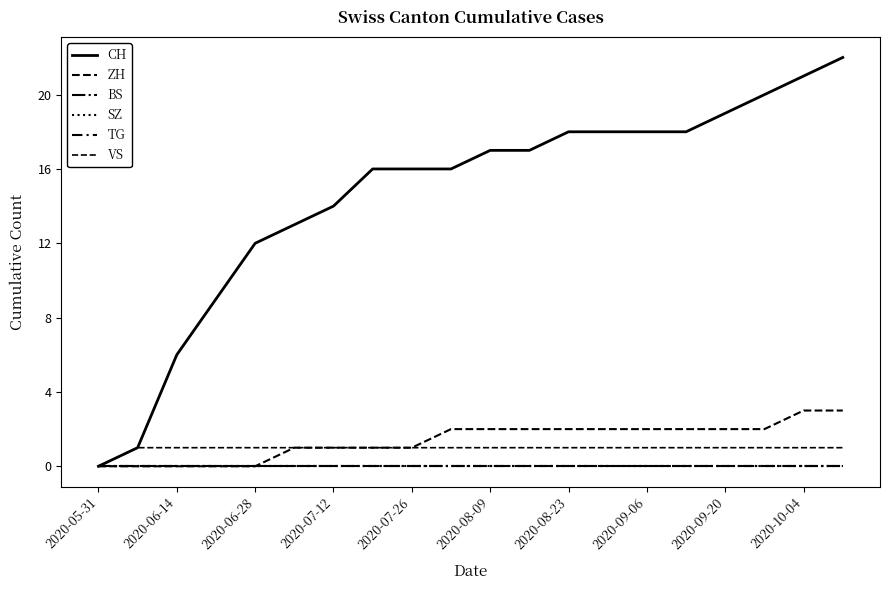

Which category has the lowest value in the SZ series?

2020-05-31